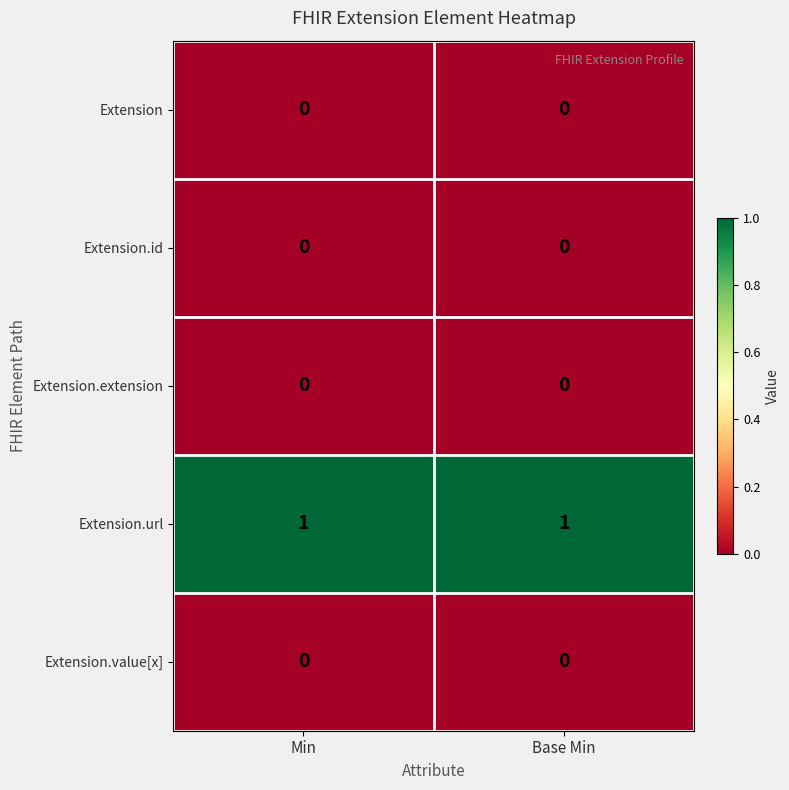

Reading left to right, extract all data points from this chart.

Extension: 0	0
Extension.id: 0	0
Extension.extension: 0	0
Extension.url: 1	1
Extension.value[x]: 0	0